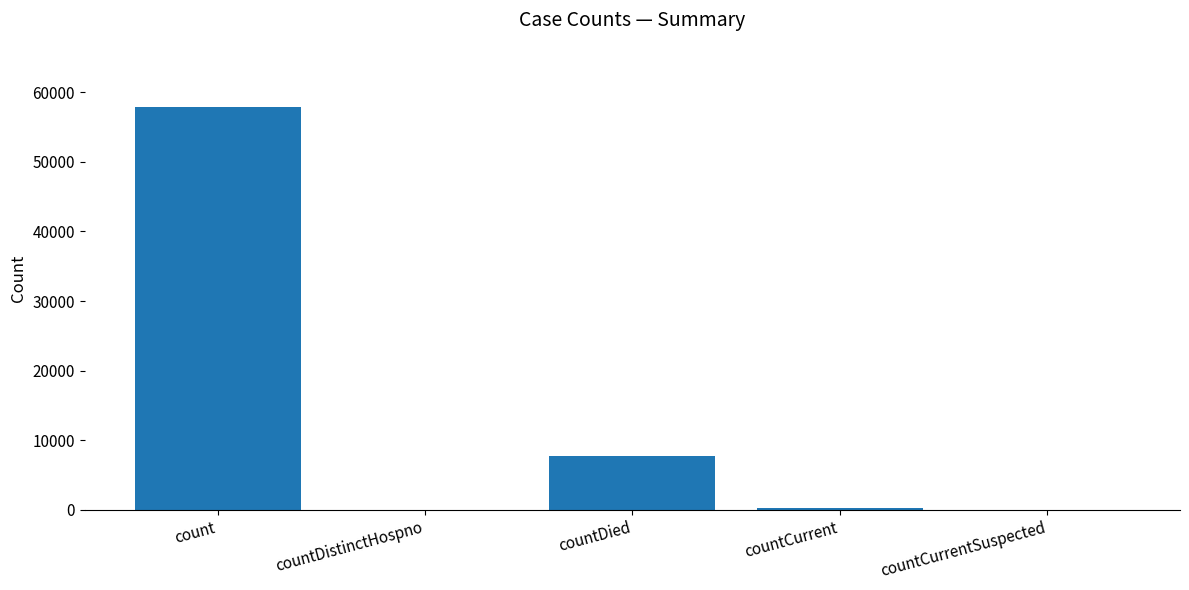

What is the sum of the values at countDistinctHospno and count?

57854